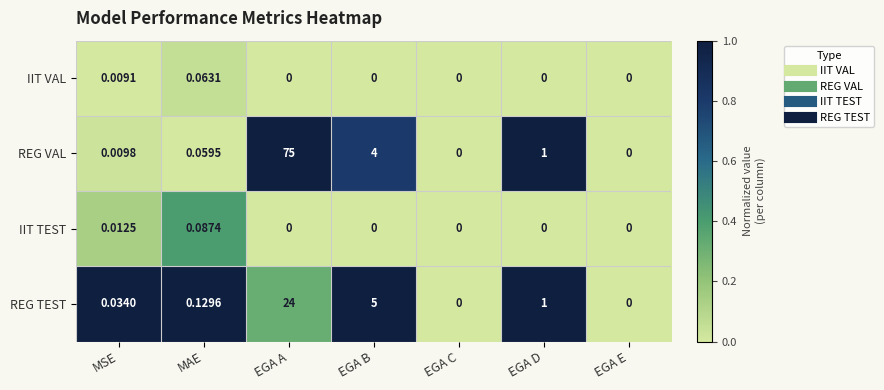

Which series has the widest spread of values?

REG VAL